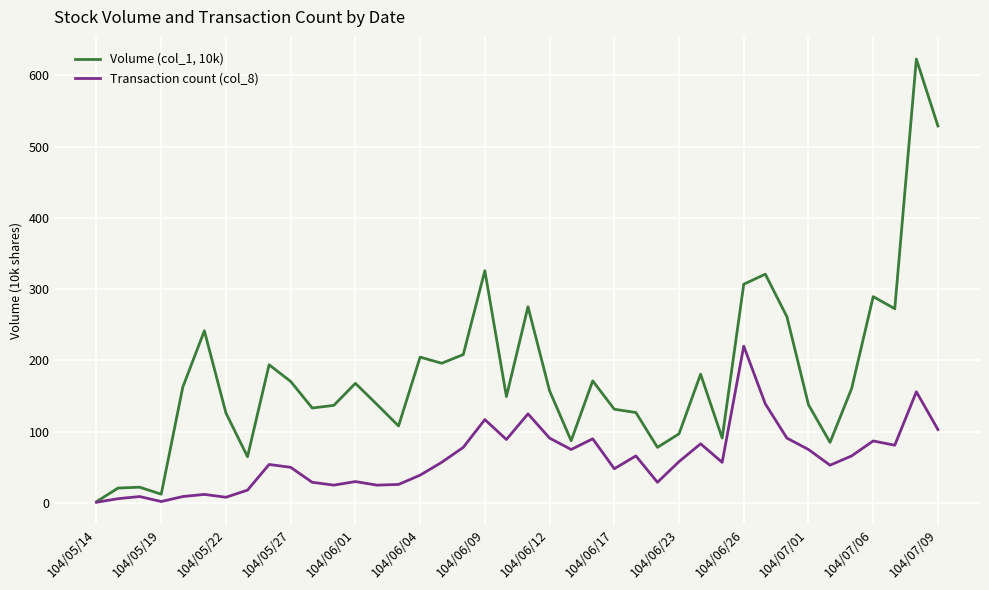

Which series has the largest total across all categories?

Volume (col_1, 10k)